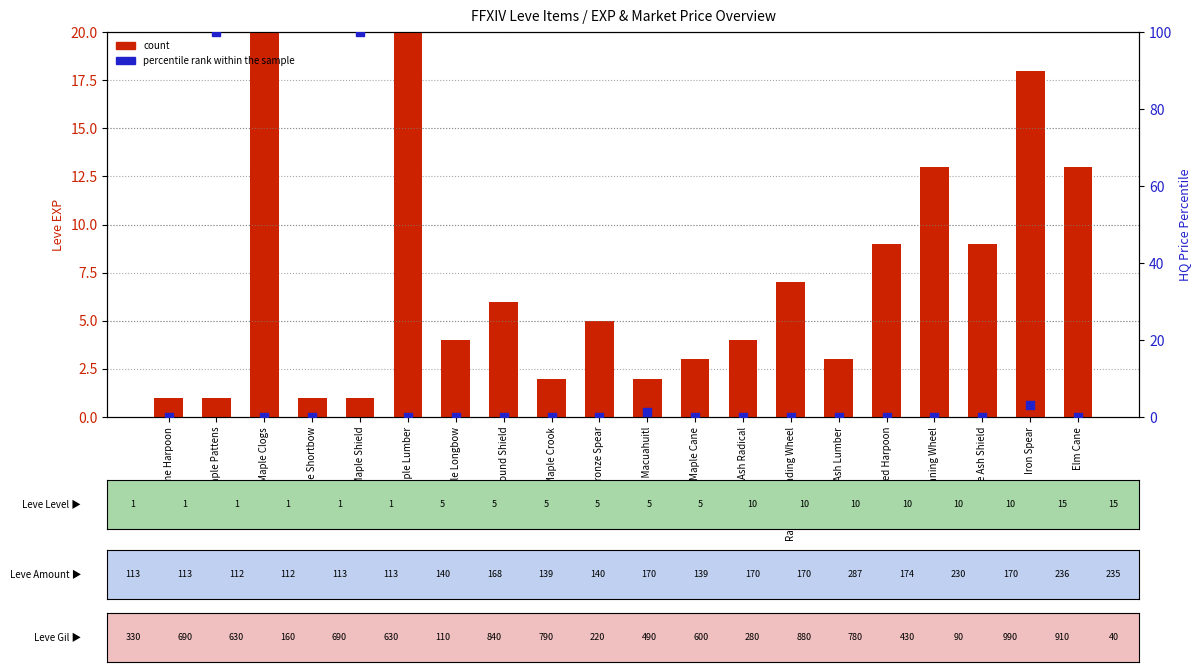

At which category is the sum across all series the highest?

Maple Lumber